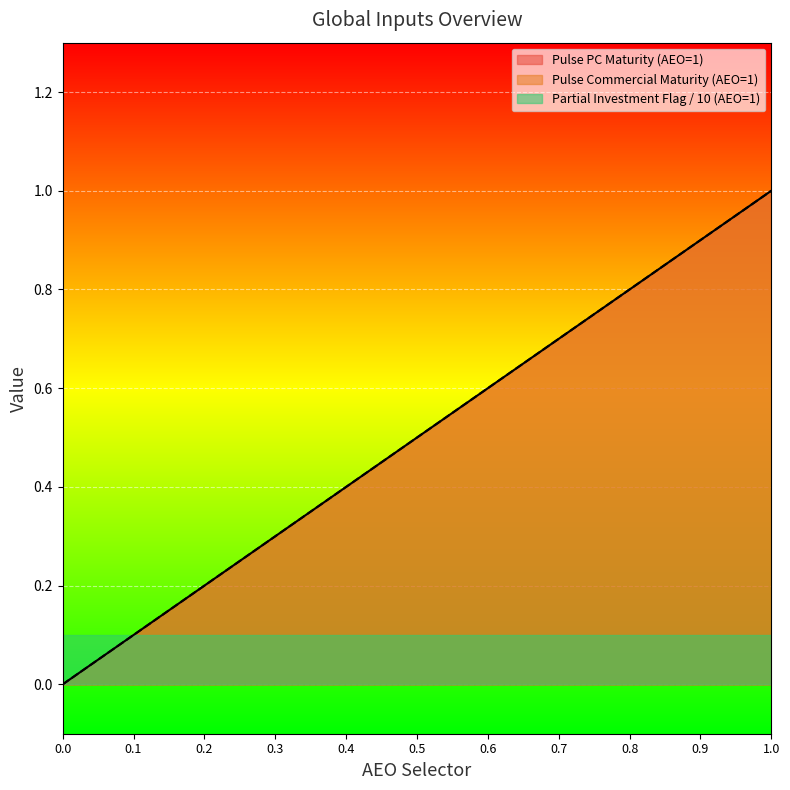

How many positive values does the Pulse PC Maturity series have?

20